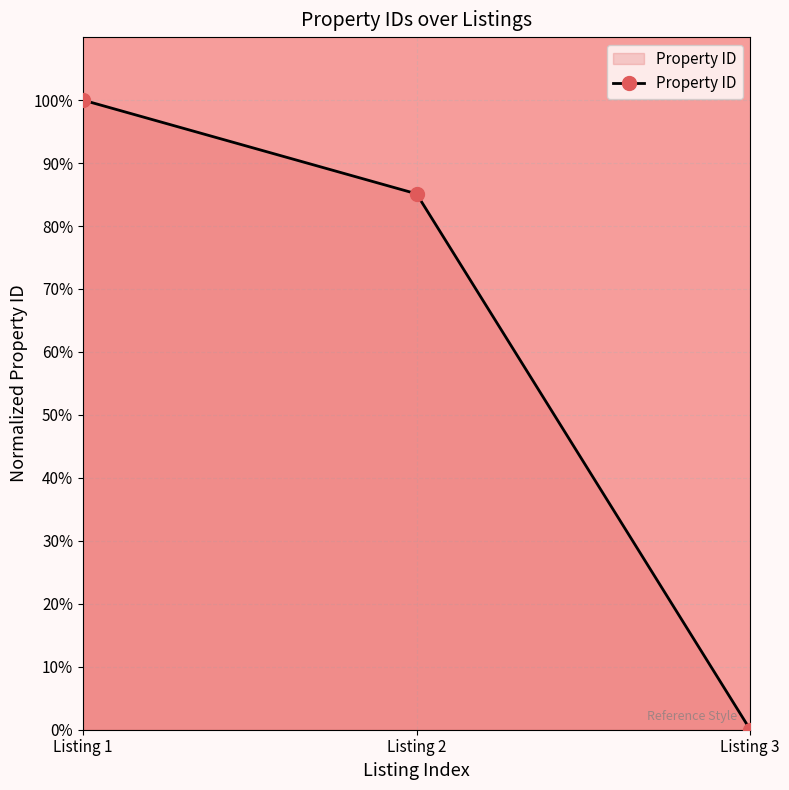

Which has a higher value, Listing 1 or Listing 3?

Listing 1